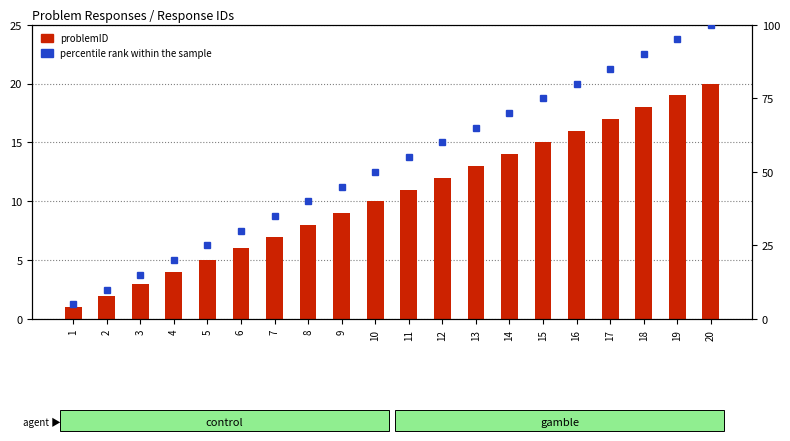

Where is percentile rank within the sample nearest to the value 52?

10